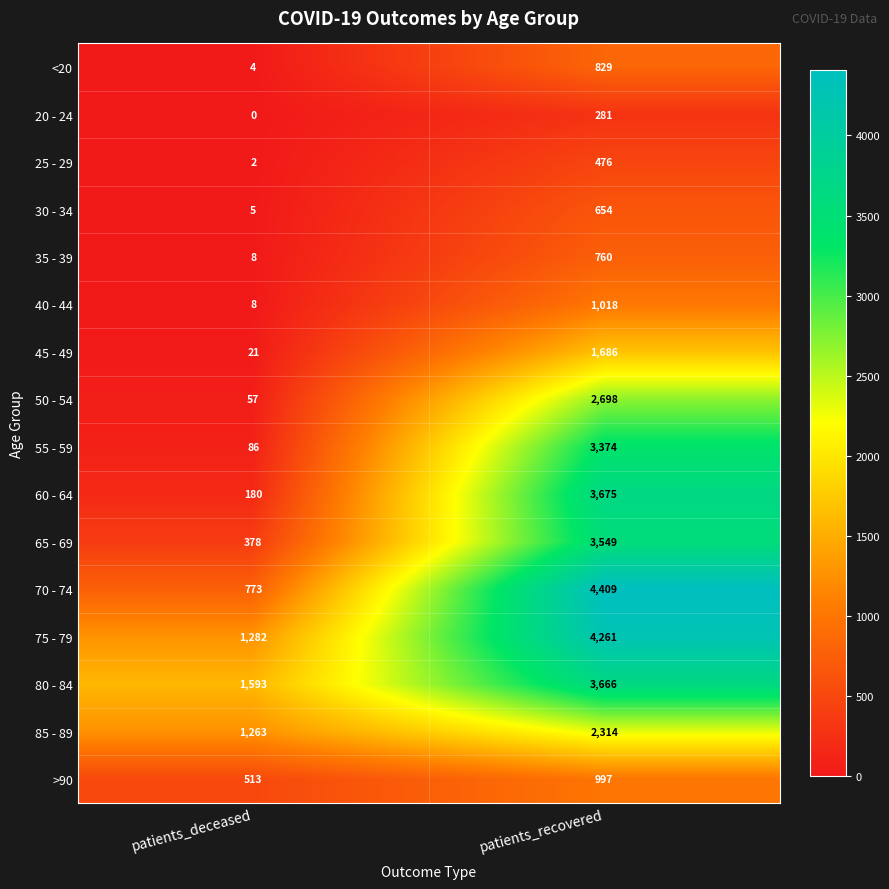

At which label is 25 - 29 closest to 239?

patients_deceased